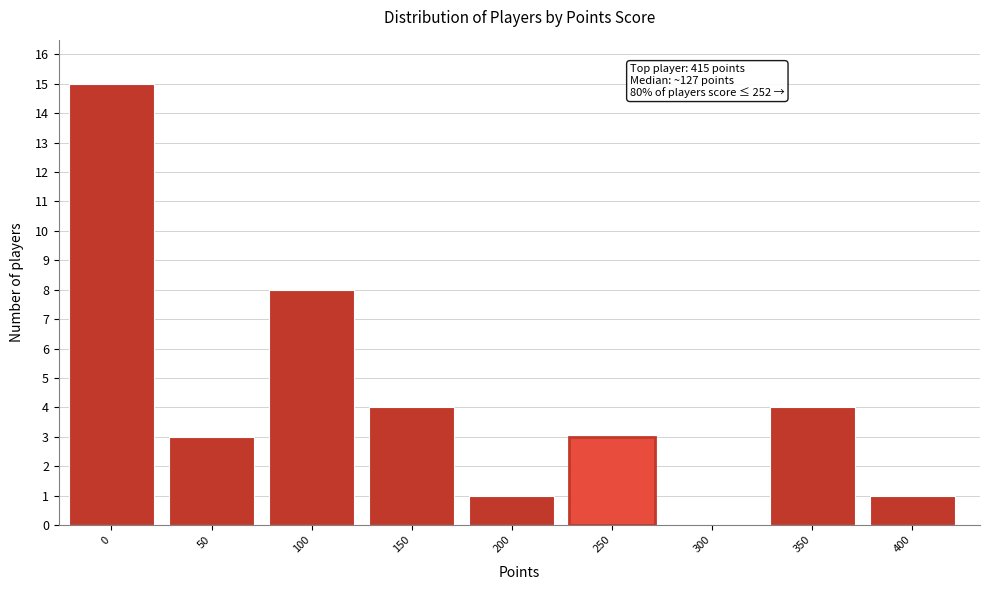

Reading left to right, extract all data points from this chart.

0=15	50=3	100=8	150=4	200=1	250=3	300=0	350=4	400=1